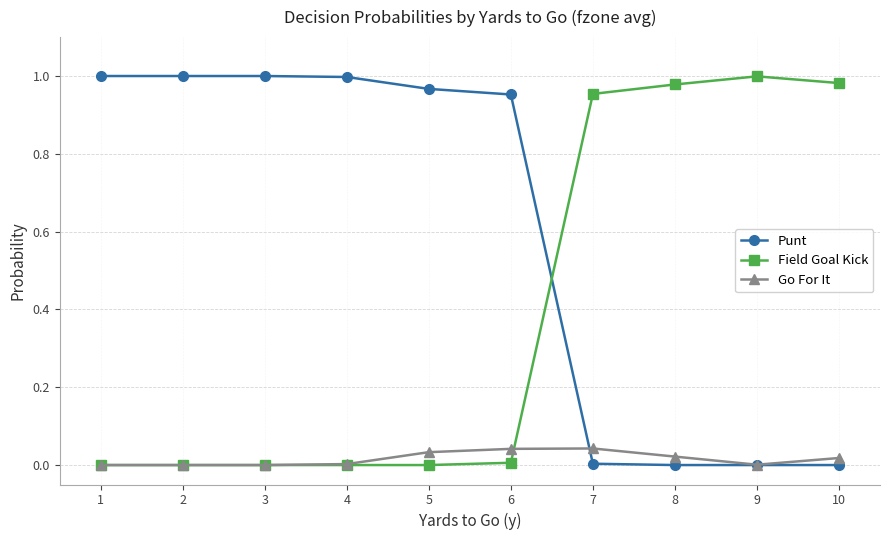

Which series has the largest total across all categories?

Punt